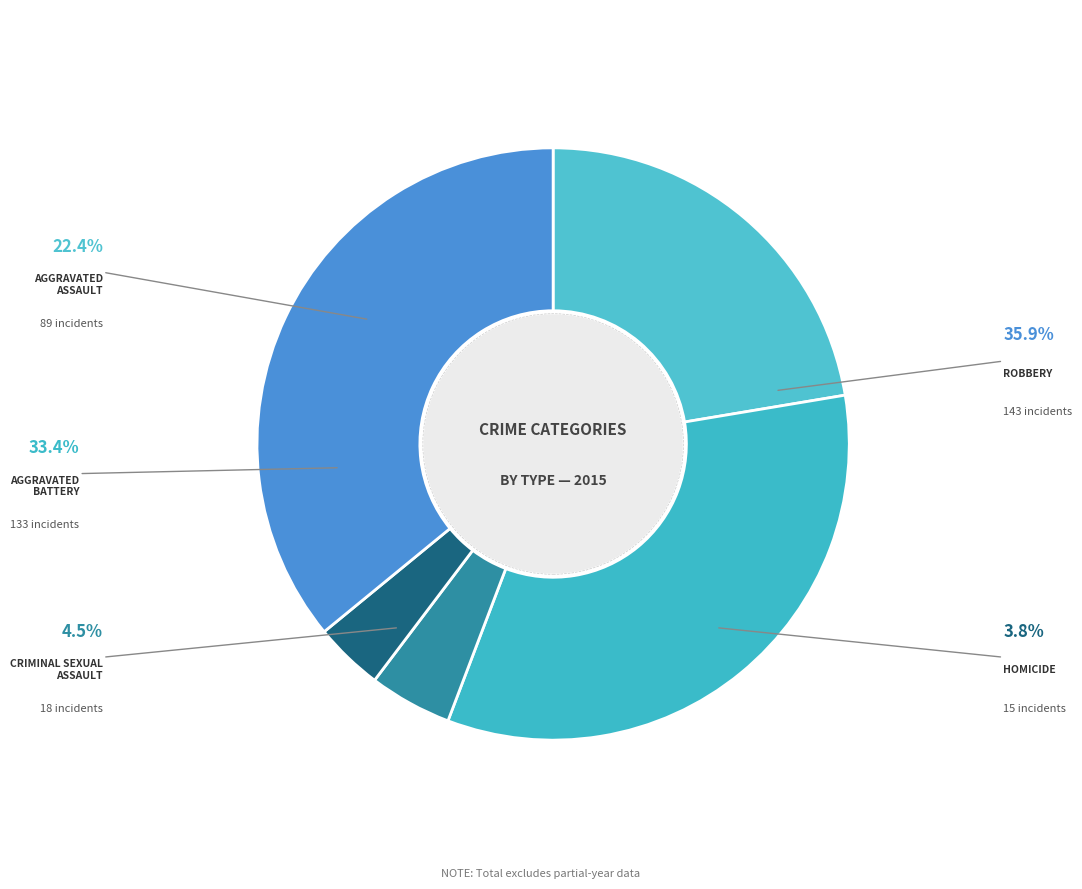

How many segments does this pie chart have?

5